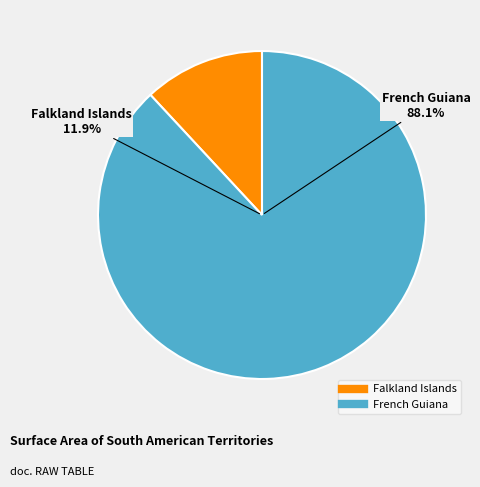

To the nearest percent, what is the average slice percentage?

50%